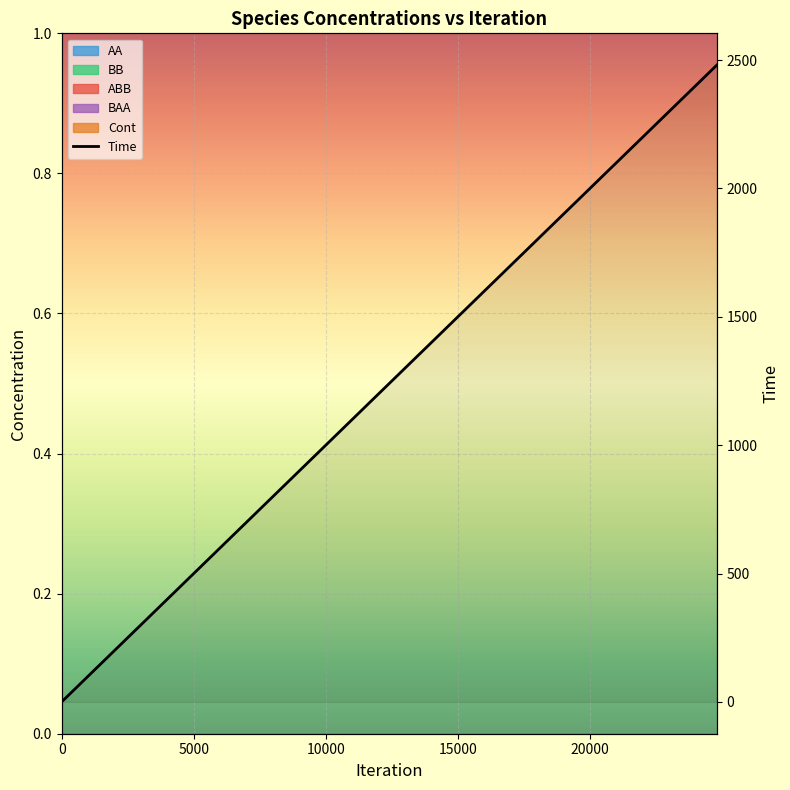

Does the chart display data point markers on the line(s)?

No